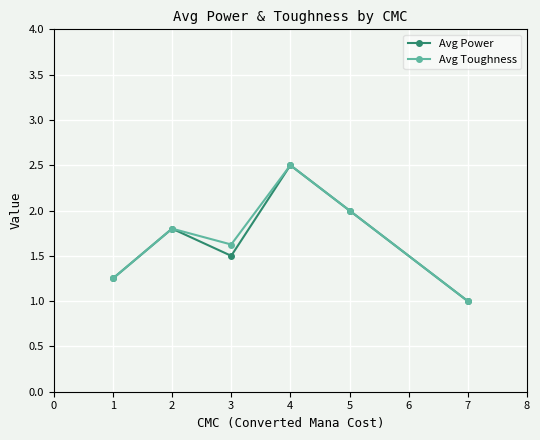

Rank the categories by Avg Toughness value from highest to lowest.

4, 5, 2, 3, 1, 7